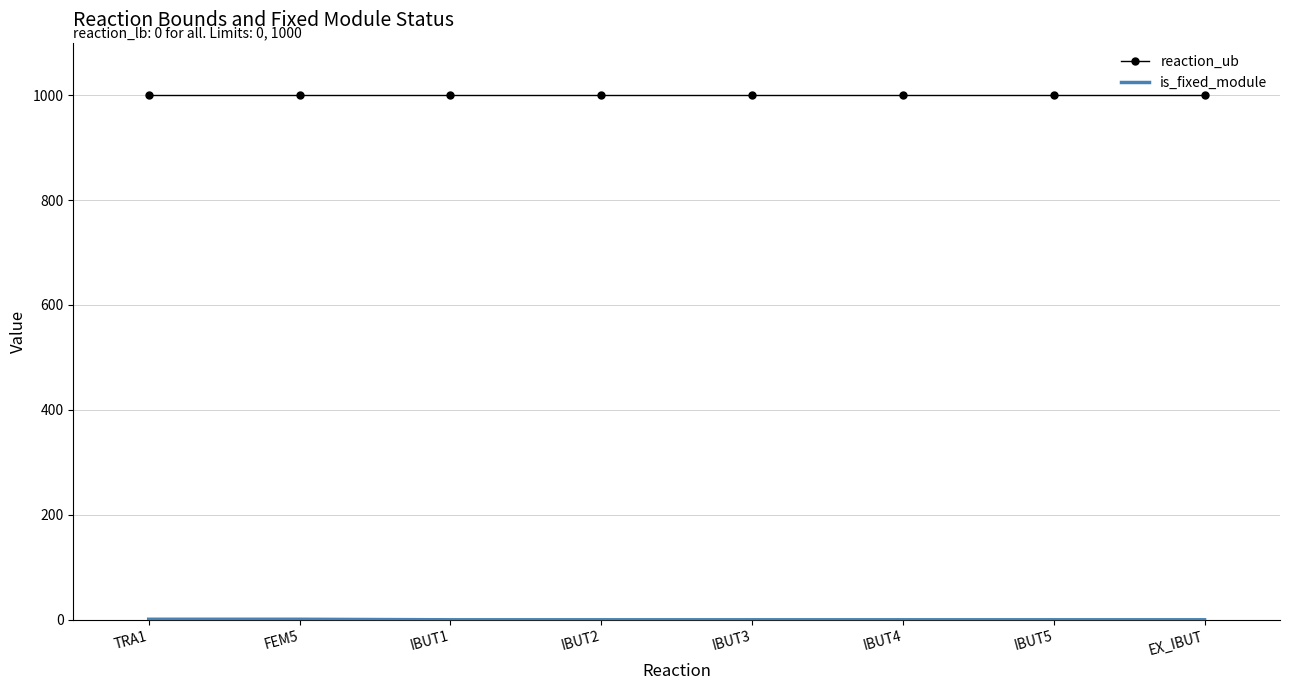

Which series has the largest total across all categories?

reaction_ub